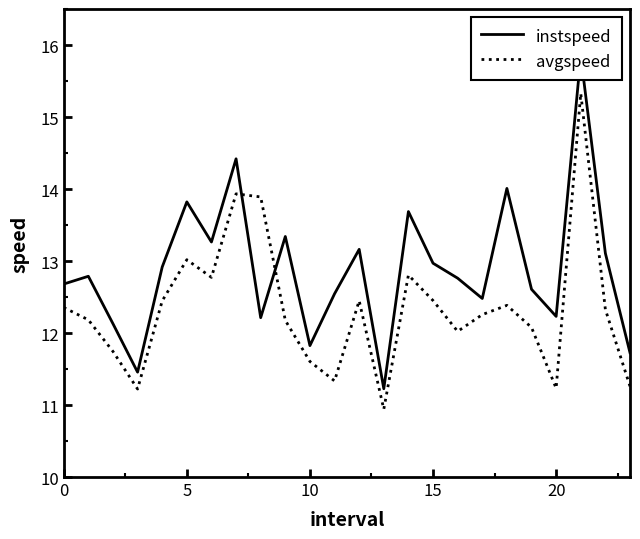

What is the minimum value shown in the chart?

10.9